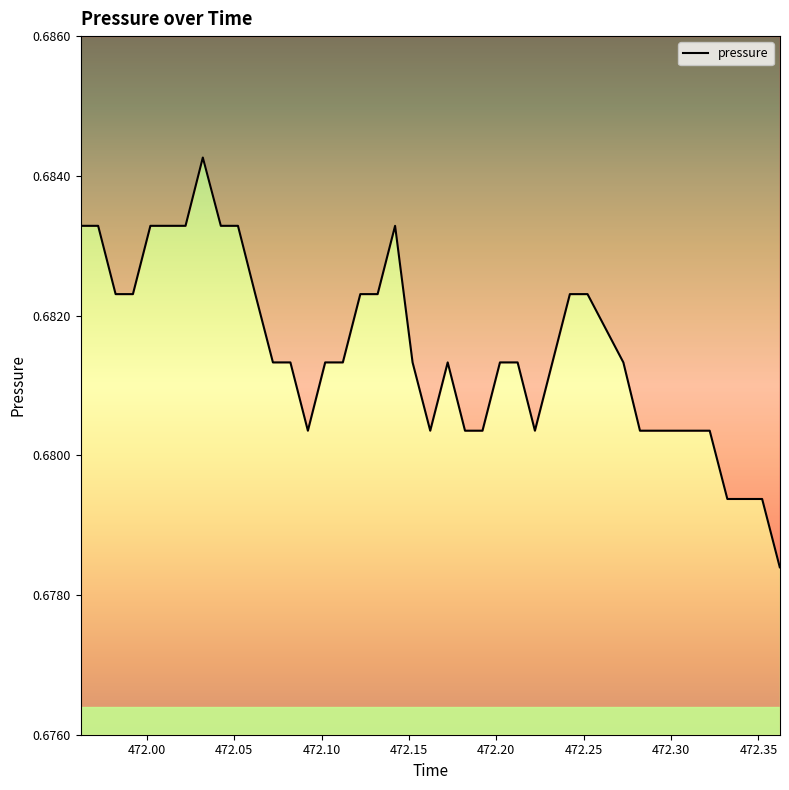

What is the maximum value shown in the chart?

0.7